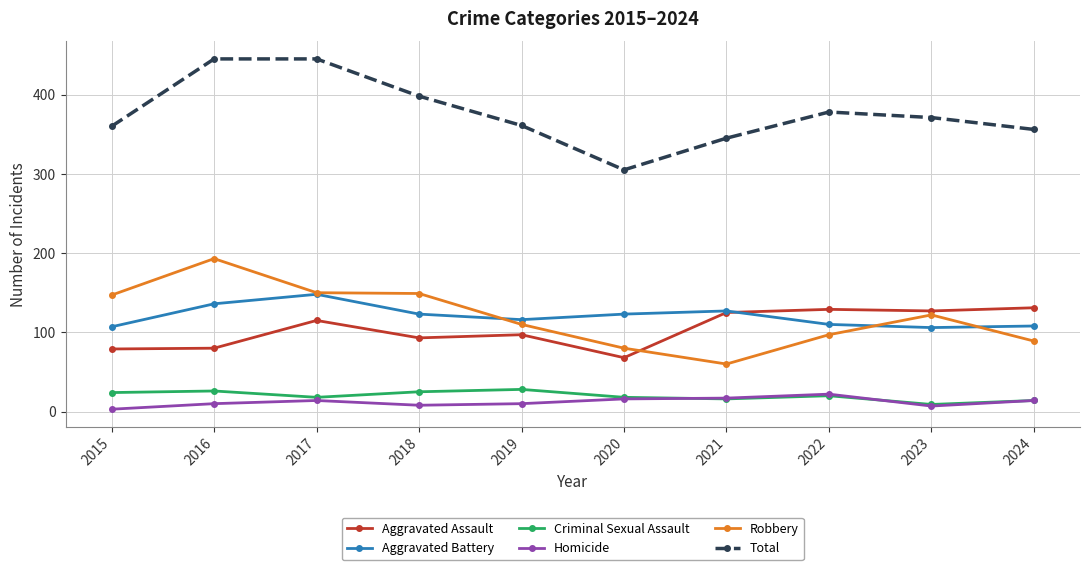

True or false: Total and Criminal Sexual Assault cross at least once.

False